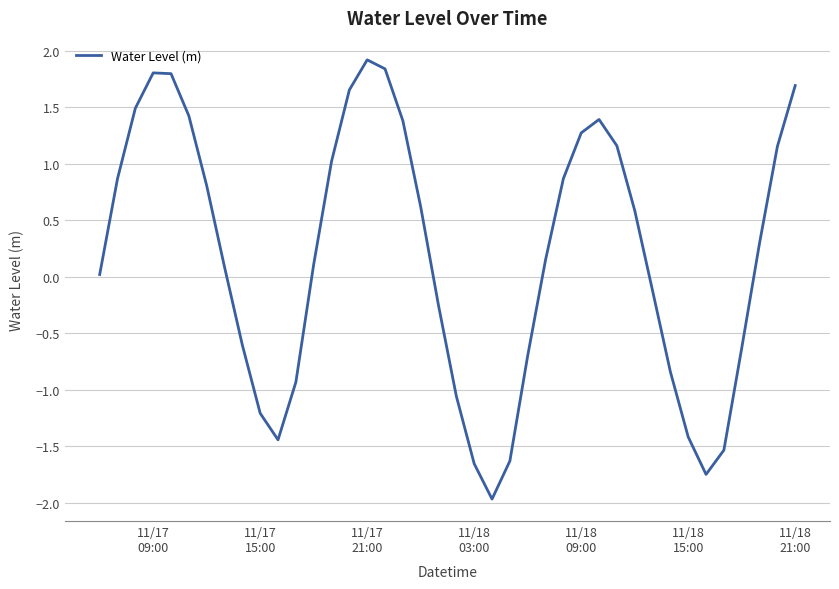

What is the difference between the maximum and minimum values?

3.9